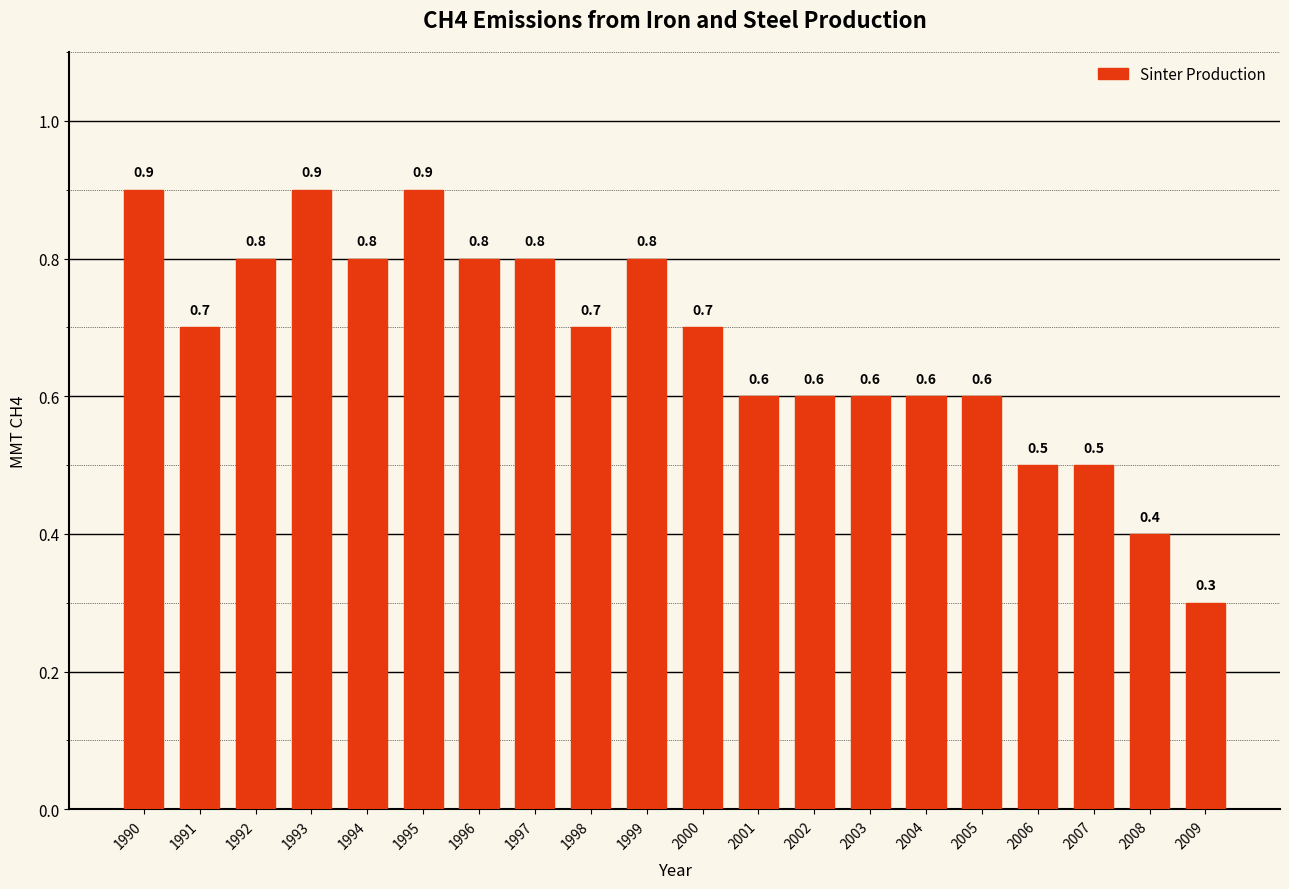

Is it true that the value at 2002 is 0.6?

True